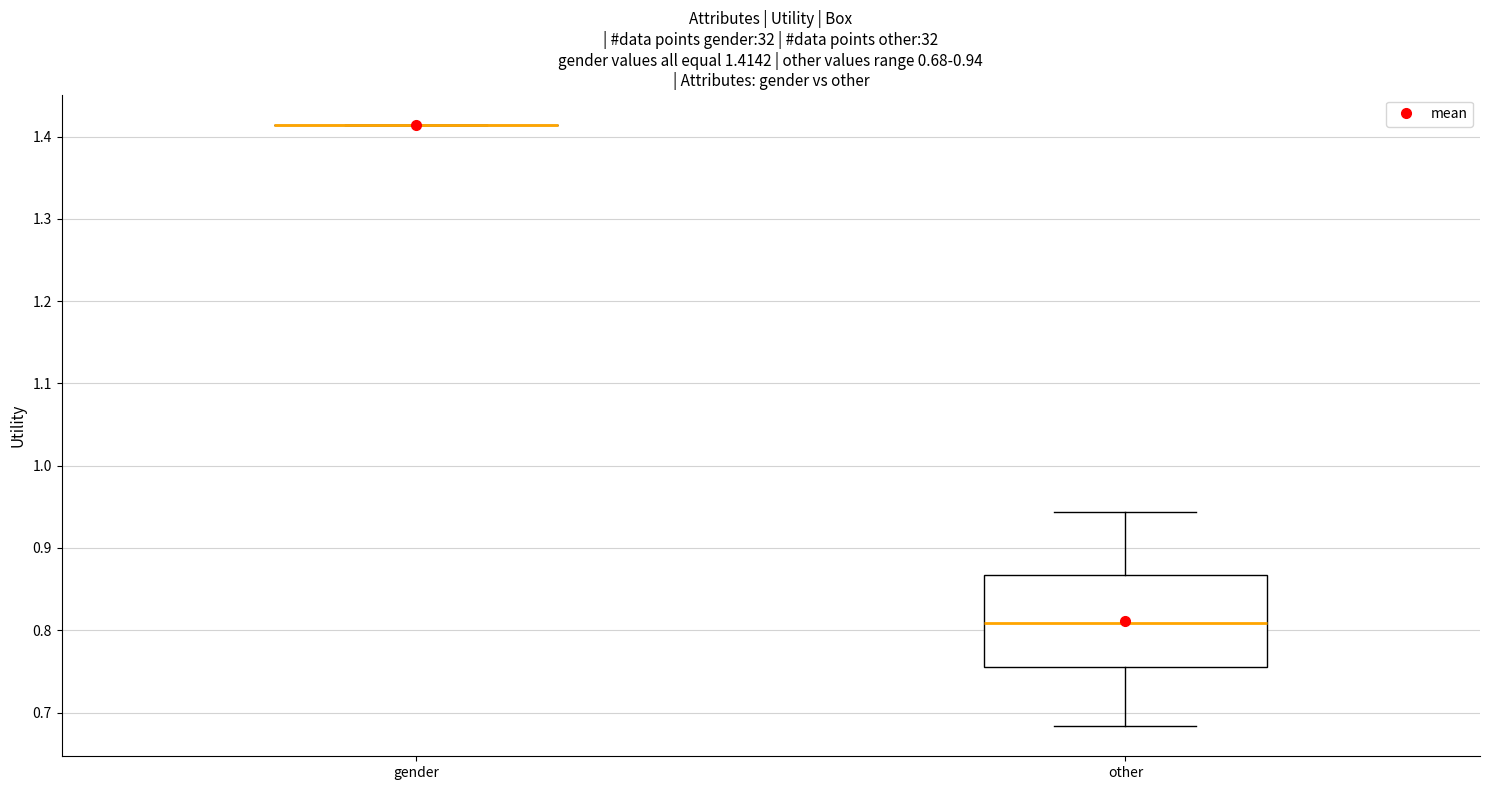

Comparing the boxes themselves (not the whiskers), which one is the tallest?

other